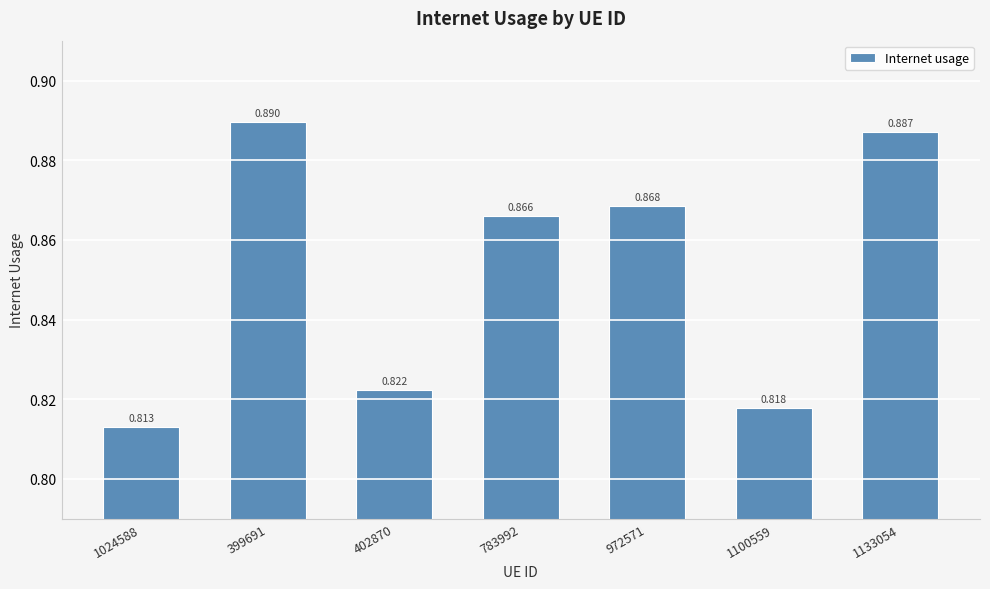

What is the sum of the values at 1024588 and 972571?

1.7